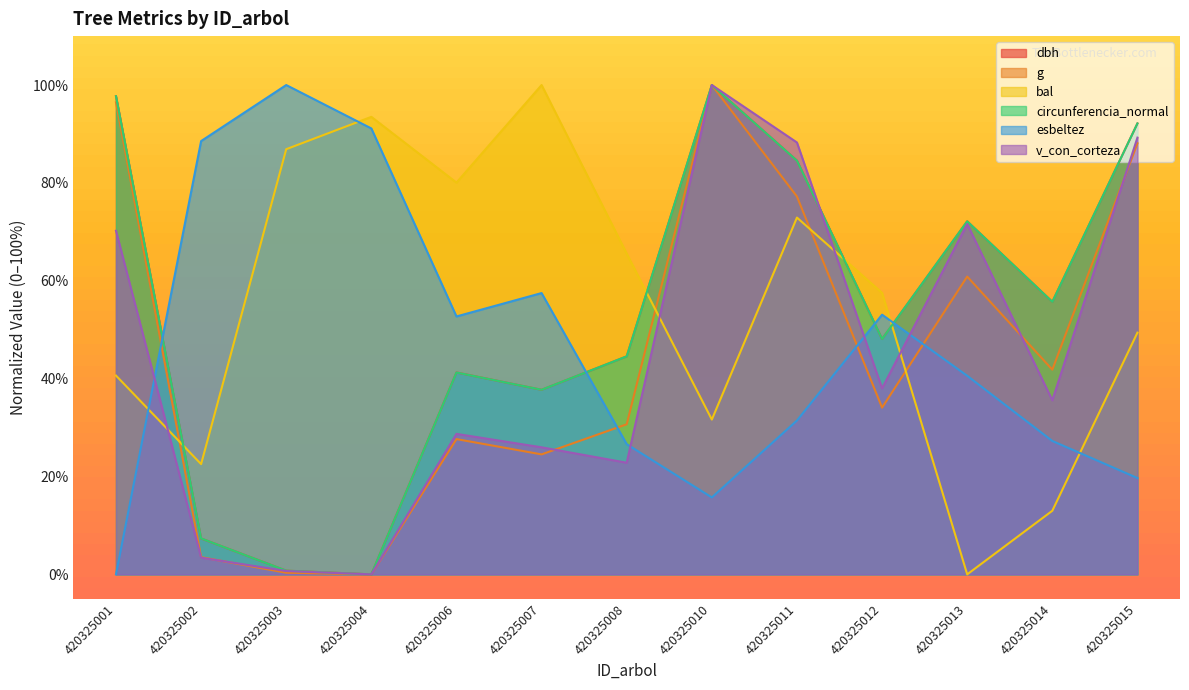

Where is the first local minimum for g?

420325004